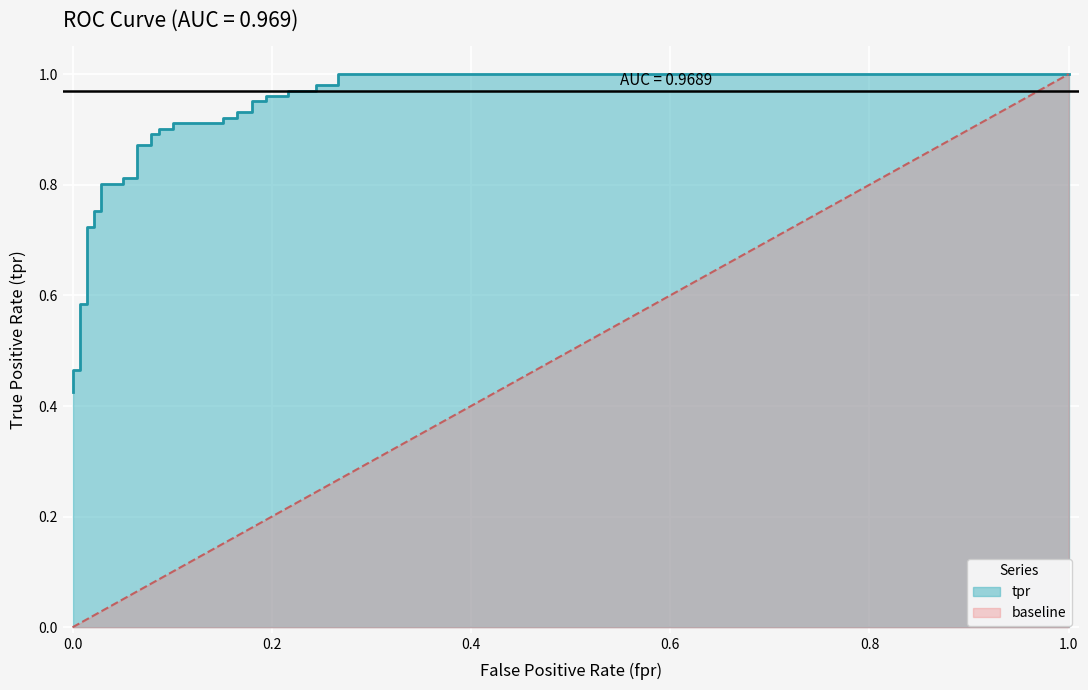

What is the smallest value displayed?

0.4